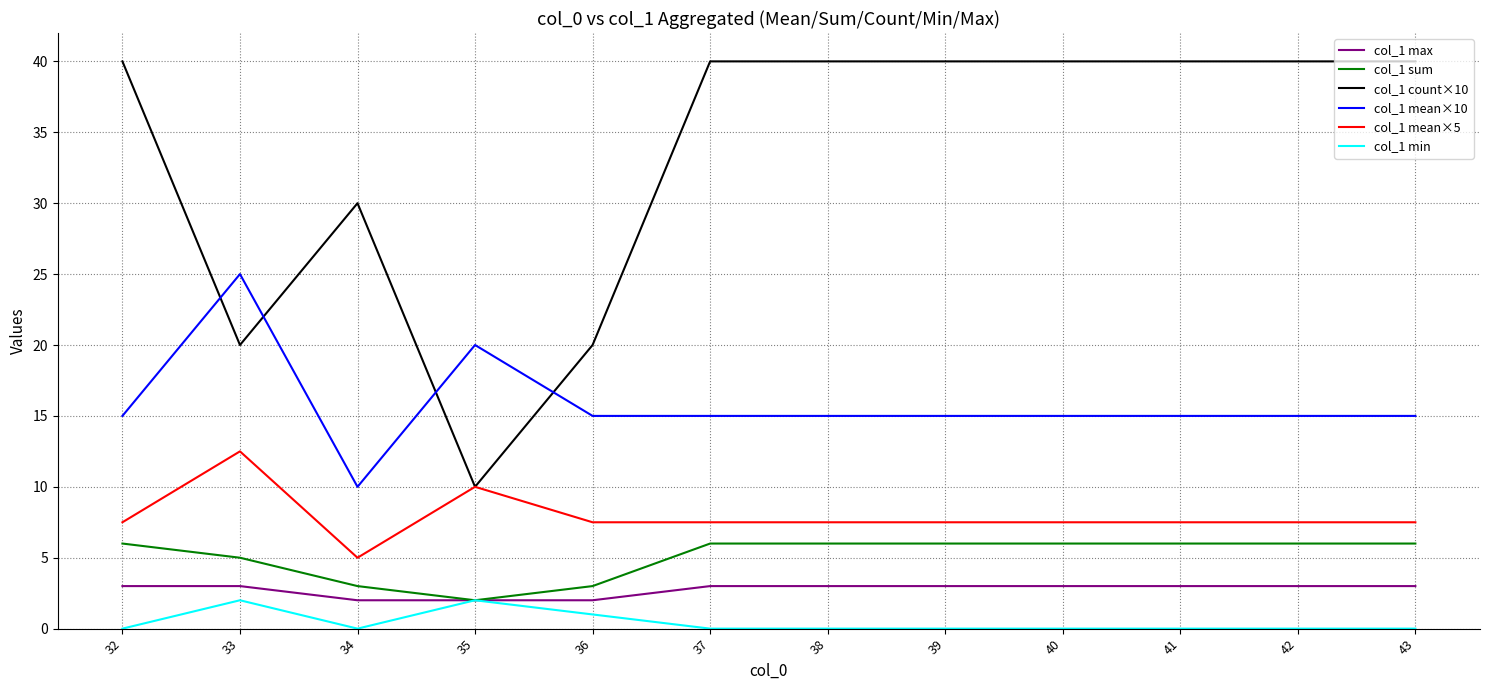

Reading left to right, transcribe all the data shown in this chart.

col_1 max: 32=3.0	33=3.0	34=2.0	35=2.0	36=2.0	37=3.0	38=3.0	39=3.0	40=3.0	41=3.0	42=3.0	43=3.0
col_1 sum: 32=6.0	33=5.0	34=3.0	35=2.0	36=3.0	37=6.0	38=6.0	39=6.0	40=6.0	41=6.0	42=6.0	43=6.0
col_1 count×10: 32=40.0	33=20.0	34=30.0	35=10.0	36=20.0	37=40.0	38=40.0	39=40.0	40=40.0	41=40.0	42=40.0	43=40.0
col_1 mean×10: 32=15.0	33=25.0	34=10.0	35=20.0	36=15.0	37=15.0	38=15.0	39=15.0	40=15.0	41=15.0	42=15.0	43=15.0
col_1 mean×5: 32=7.5	33=12.5	34=5.0	35=10.0	36=7.5	37=7.5	38=7.5	39=7.5	40=7.5	41=7.5	42=7.5	43=7.5
col_1 min: 32=0.0	33=2.0	34=0.0	35=2.0	36=1.0	37=0.0	38=0.0	39=0.0	40=0.0	41=0.0	42=0.0	43=0.0